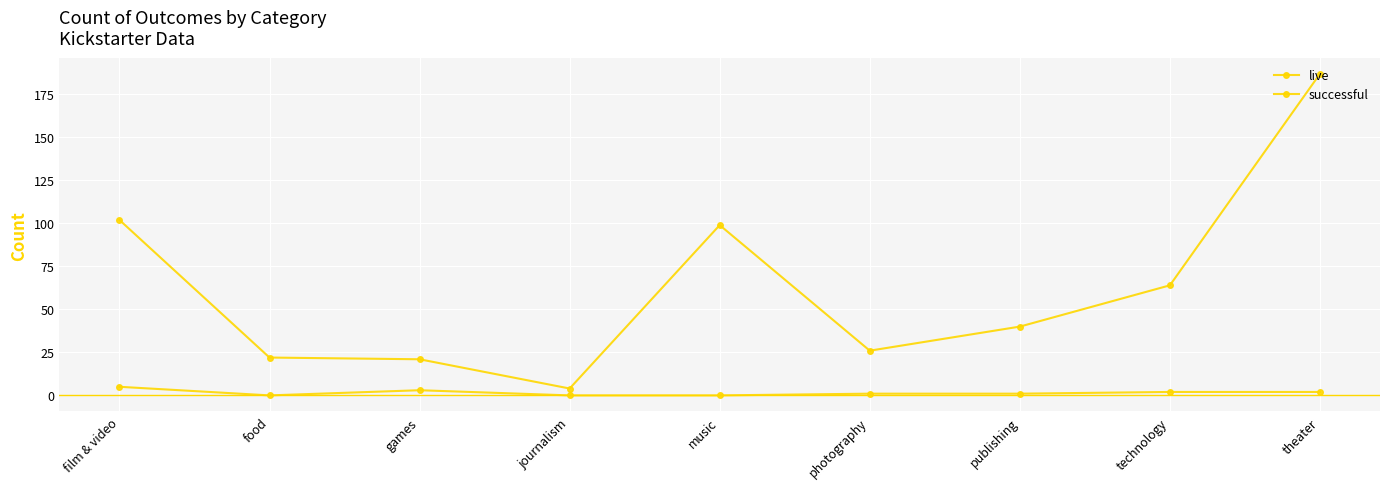

Does the chart have visible grid lines?

Yes